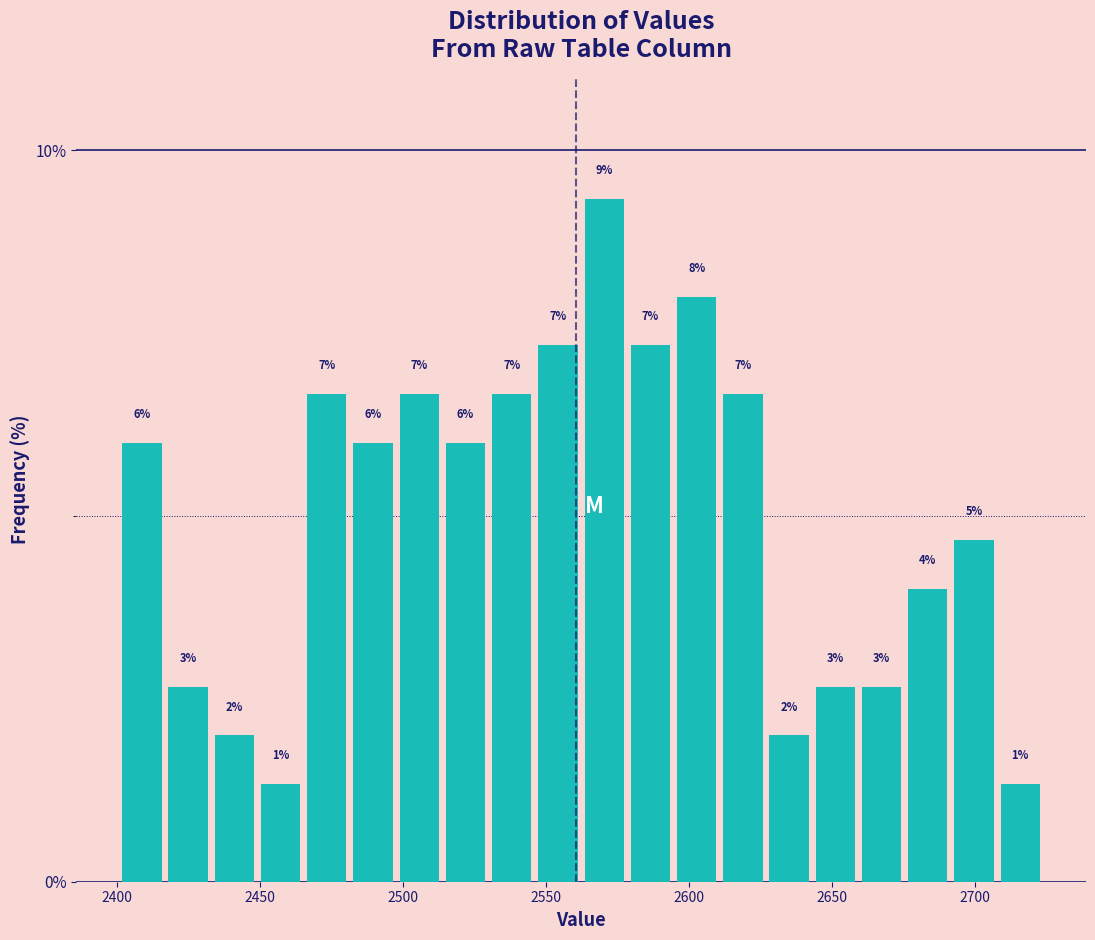

Read against the x-axis, roughly where is the centre of the tallest bar?

2570